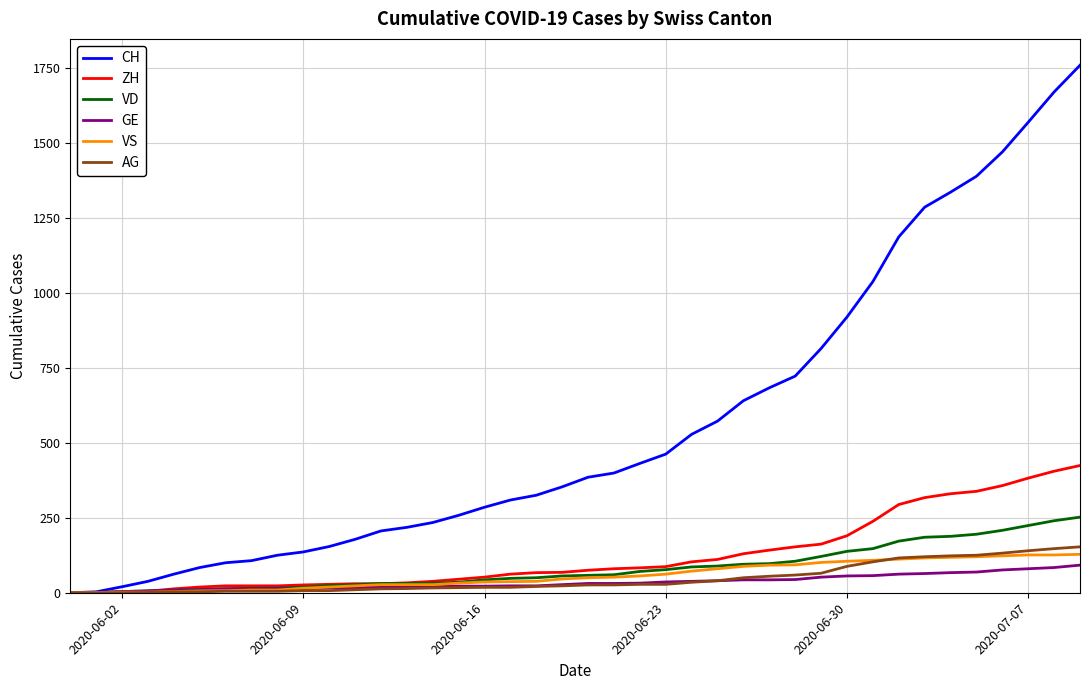

Which series has the largest range (max minus min)?

CH